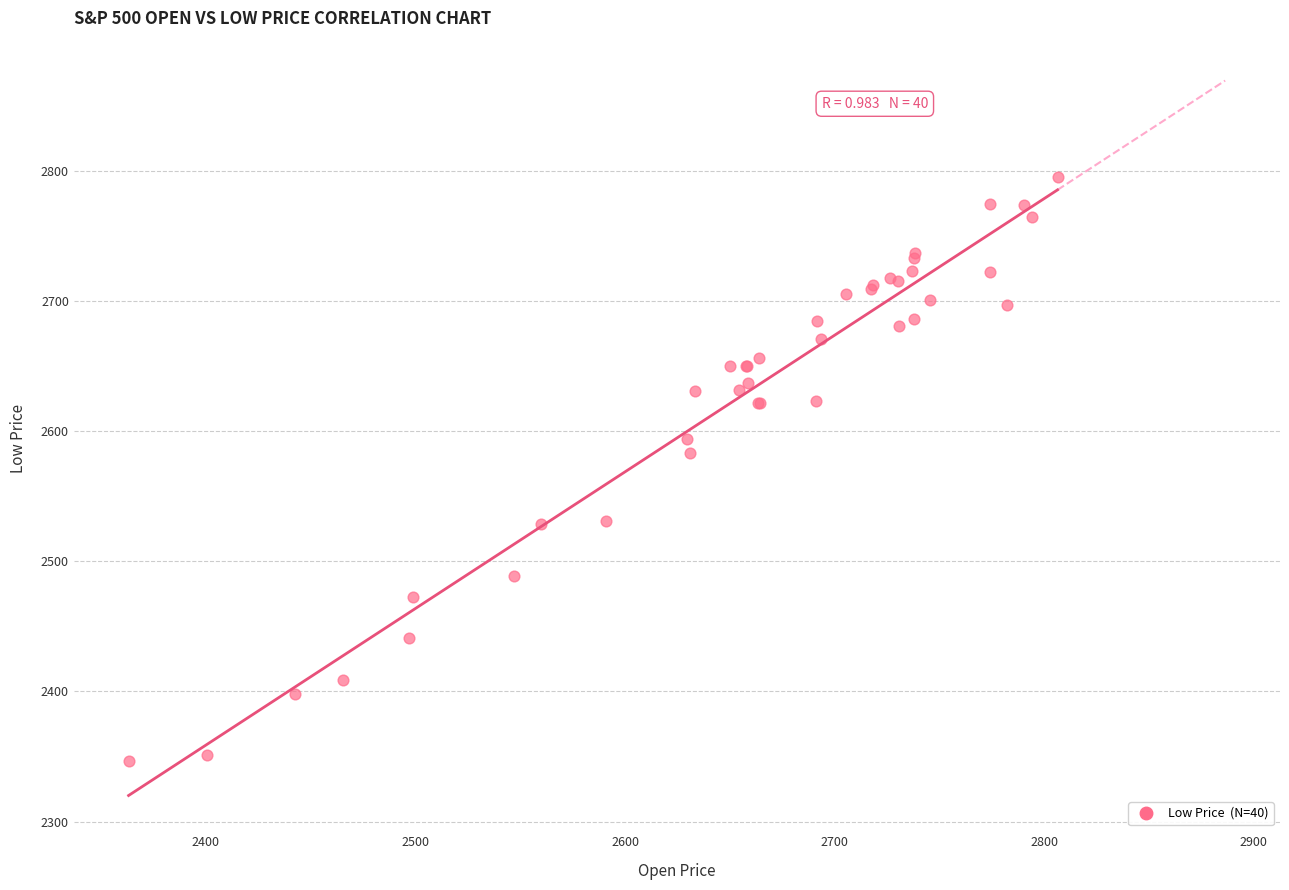

What Y value in the scatter plot is closest to 2570?

2583.2